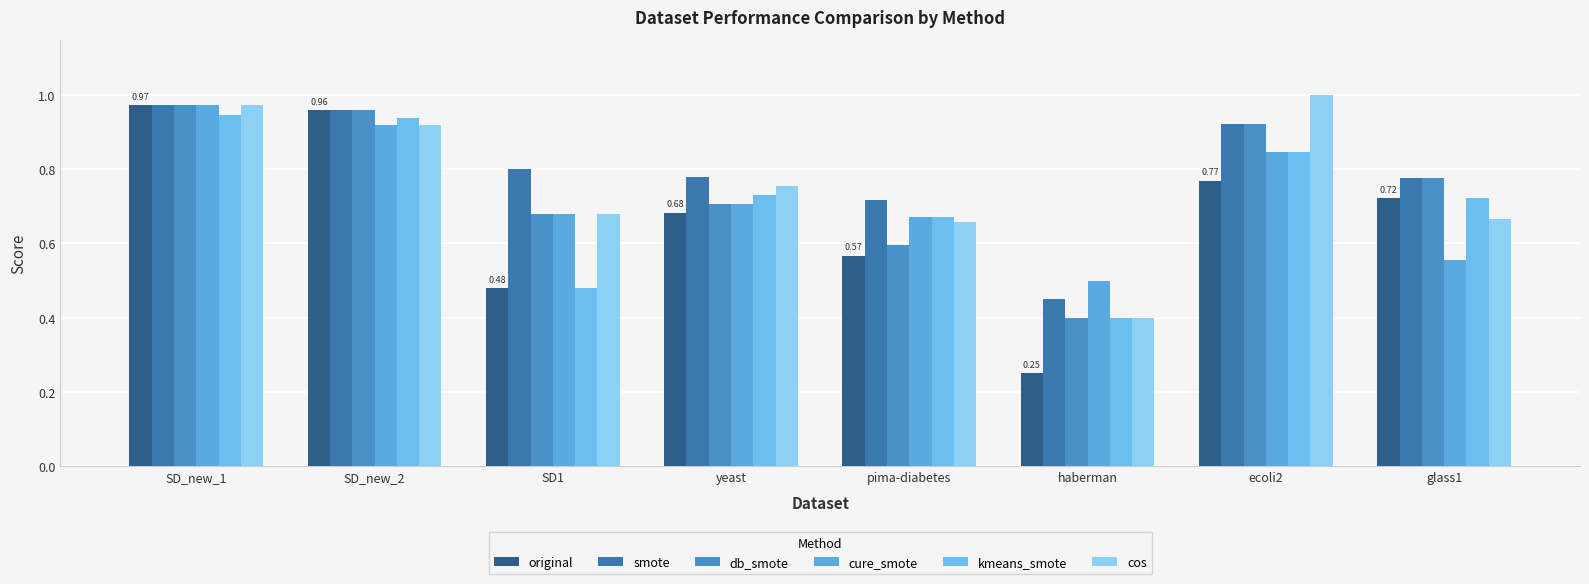

What is the maximum value for cos?

1.0